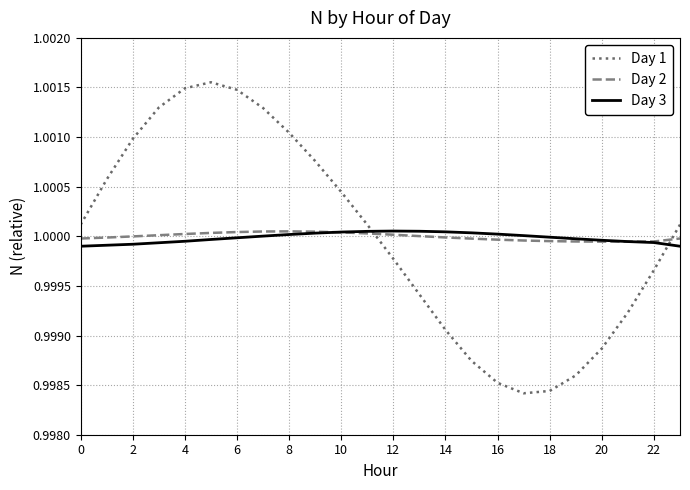

True or false: Day 1 and Day 3 cross at least once.

True